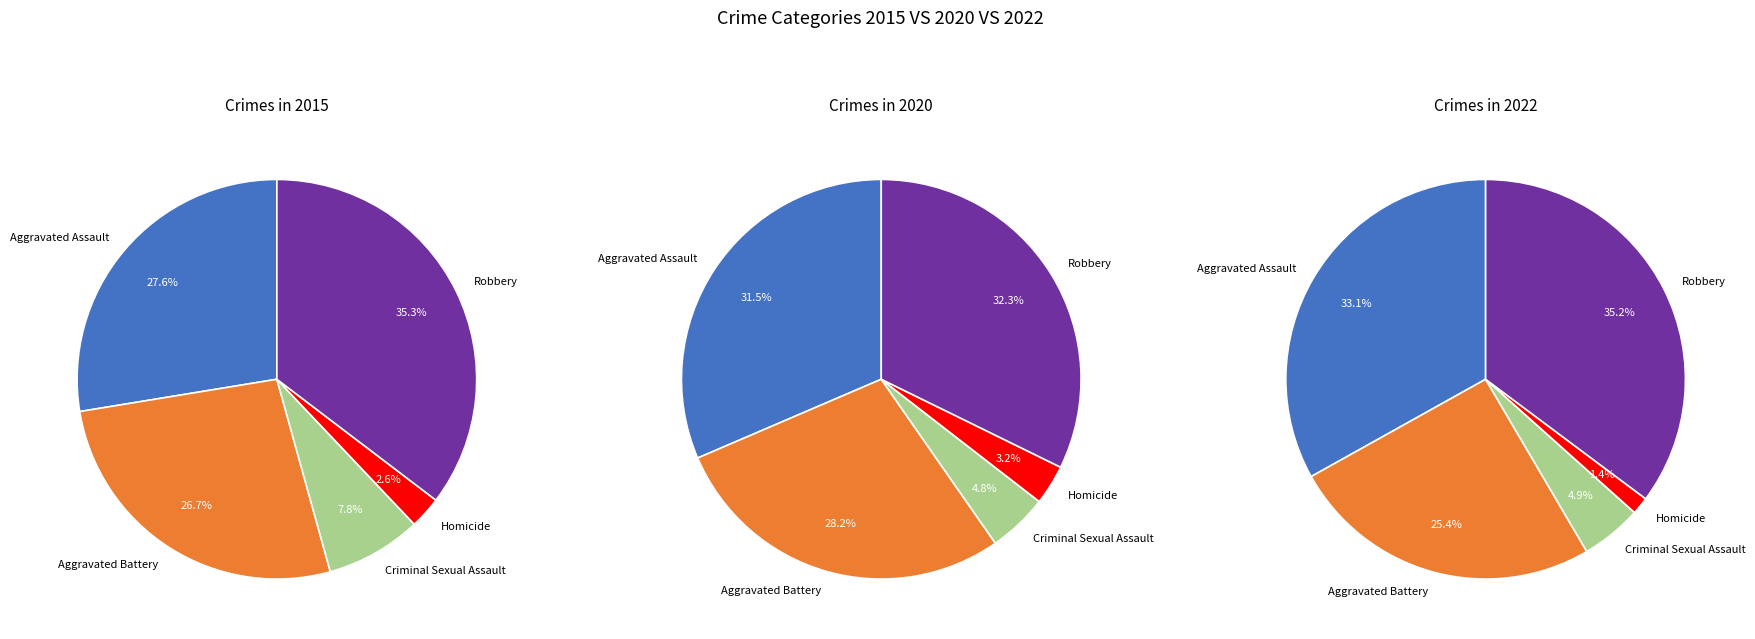

Between Criminal Sexual Assault and Homicide, which is larger?

Criminal Sexual Assault